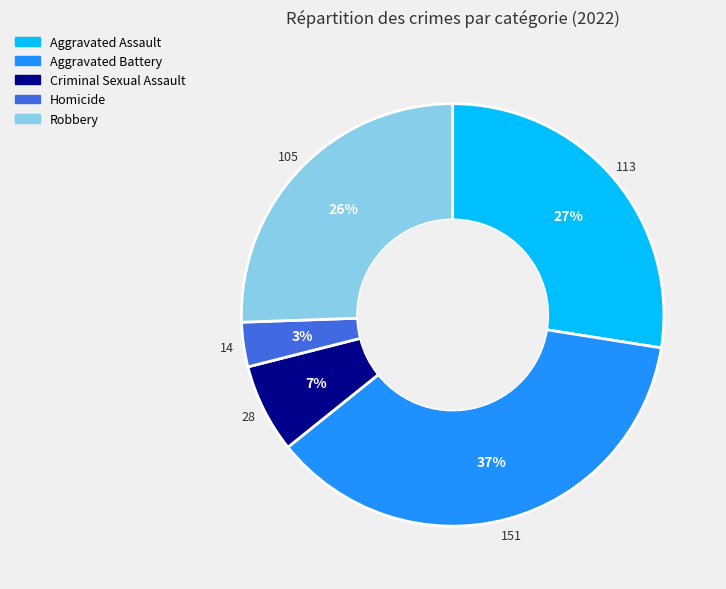

Rank the categories by value from lowest to highest.

Homicide, Criminal Sexual Assault, Robbery, Aggravated Assault, Aggravated Battery